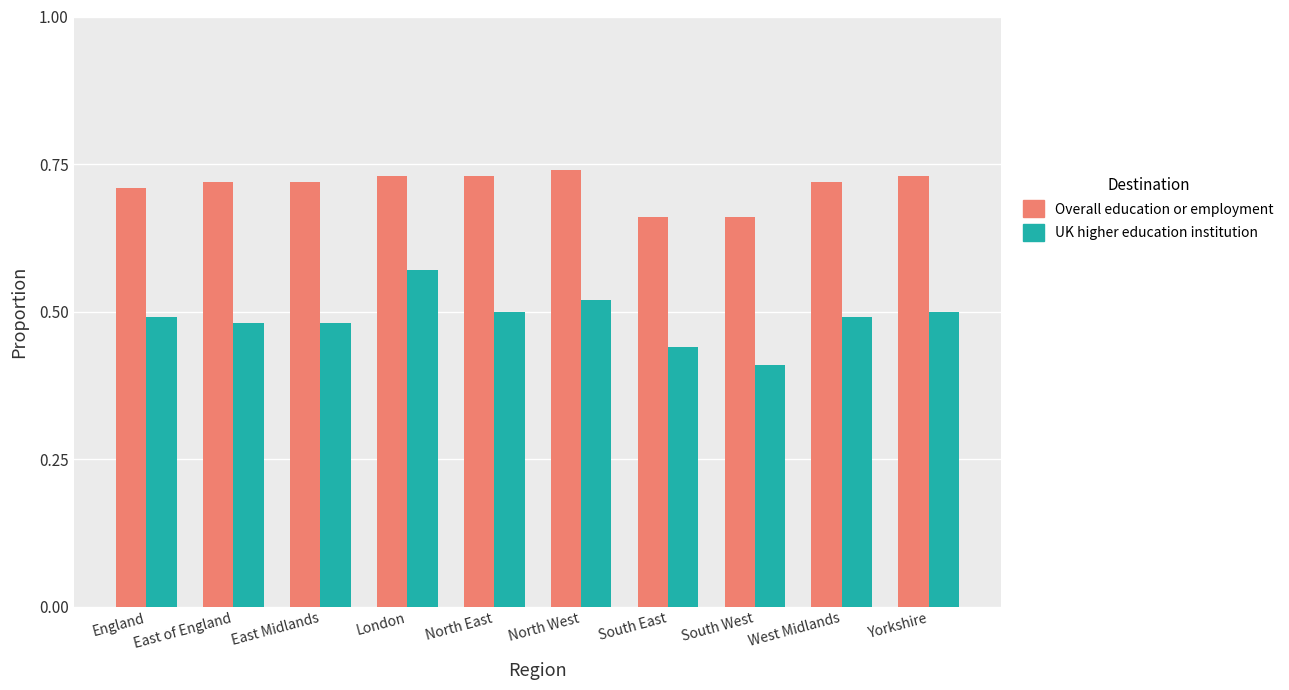

What are all the series names shown in the legend?

Overall education or employment, UK higher education institution